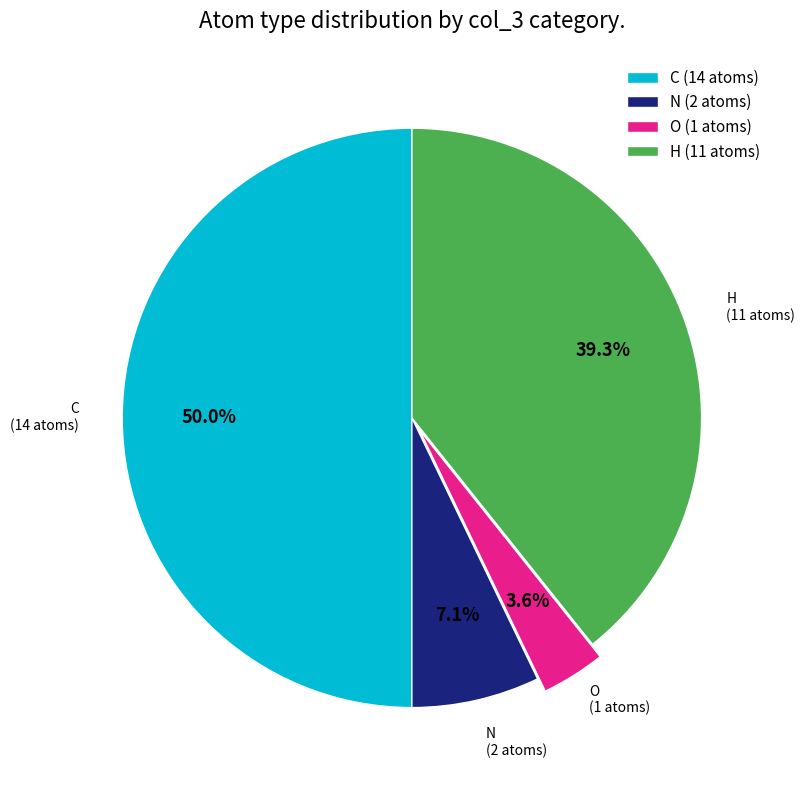

What percentage do O and H together represent?

42.9%